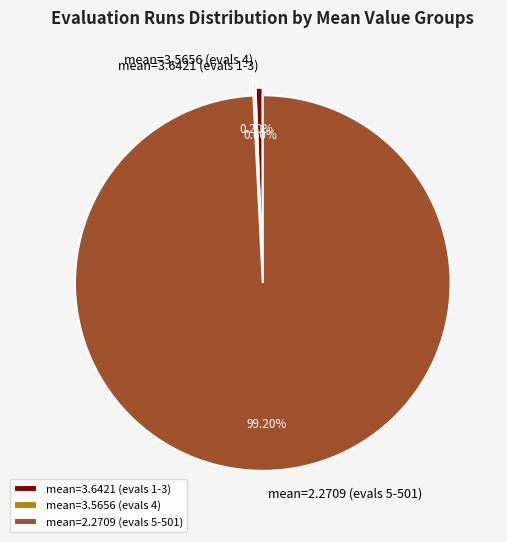

Which category accounts for the majority?

mean=2.2709 (evals 5-501)